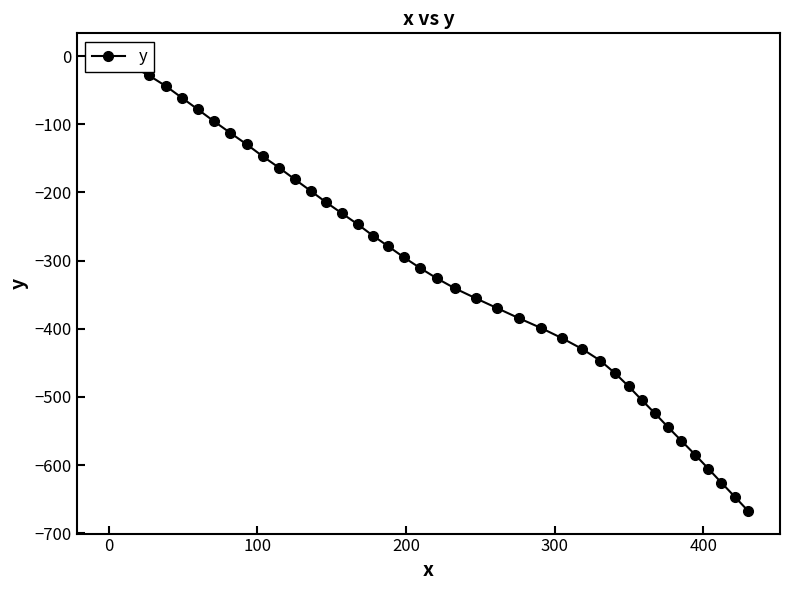

Is it true that the value at 14 is -345.2?

False